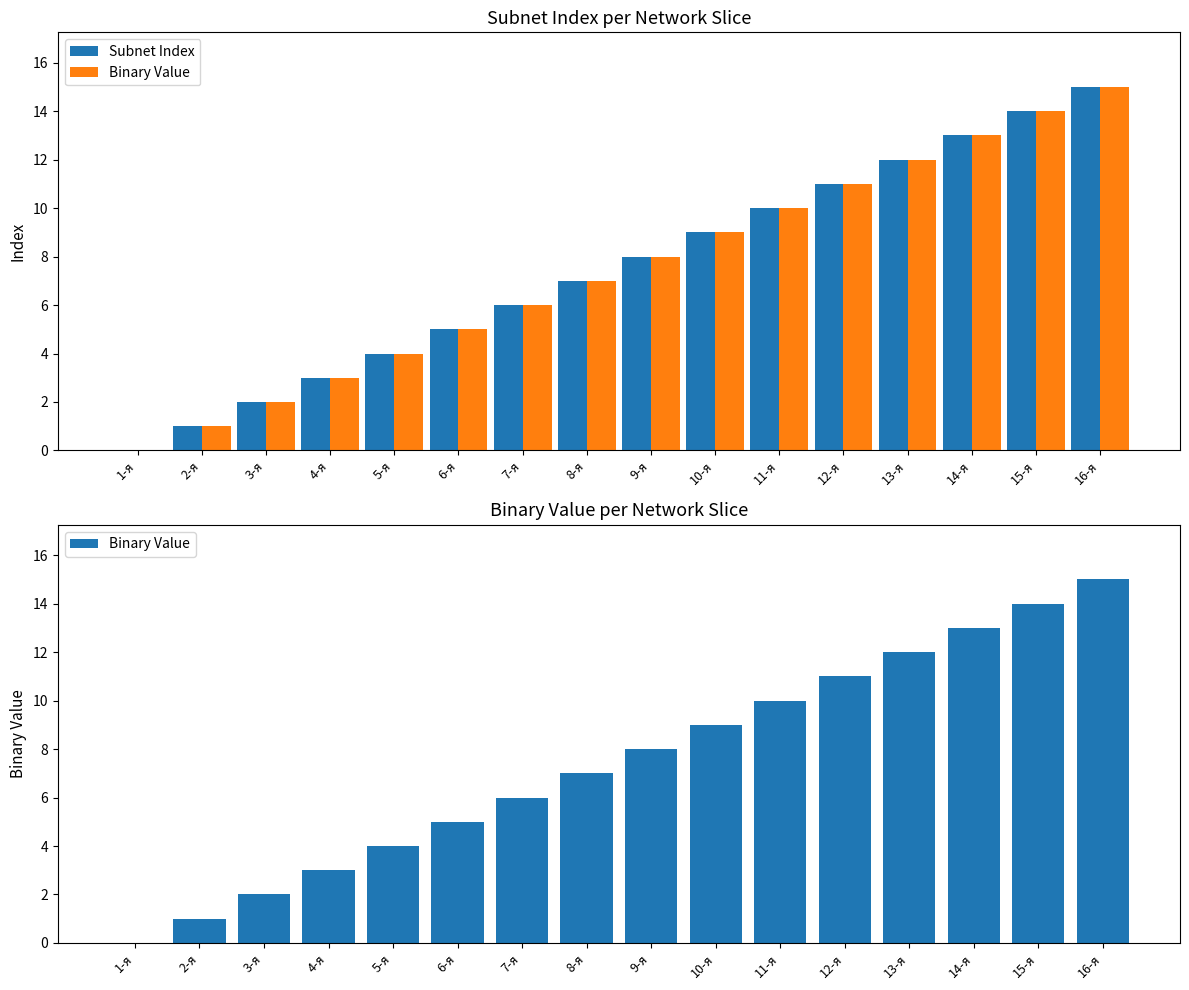

At which category is the sum across all series the highest?

16-я